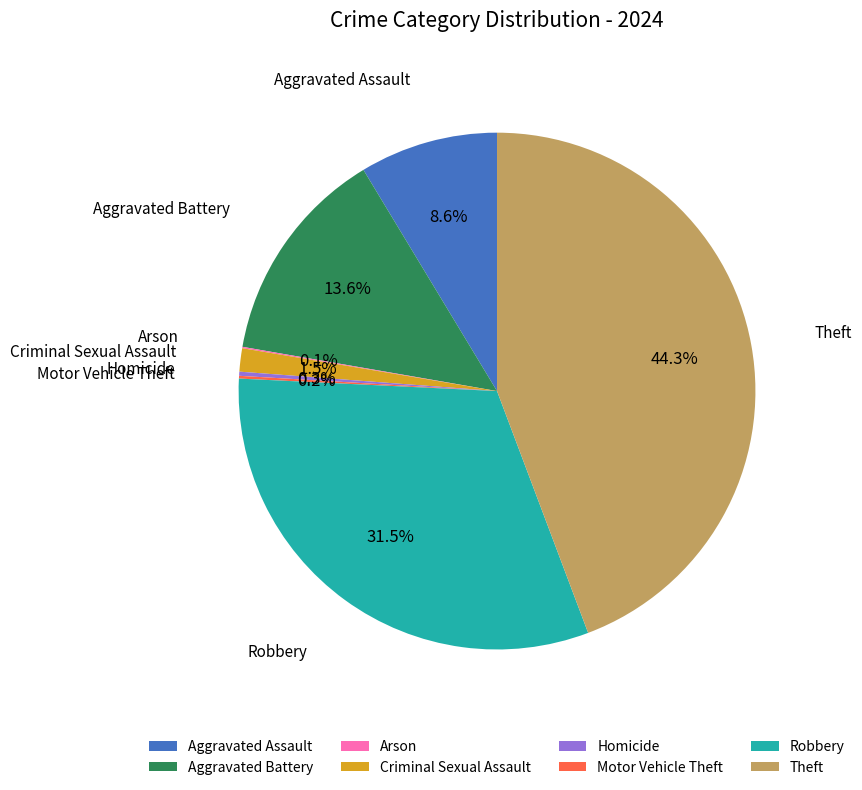

The Theft slice represents 33% of the pie. True or false?

False